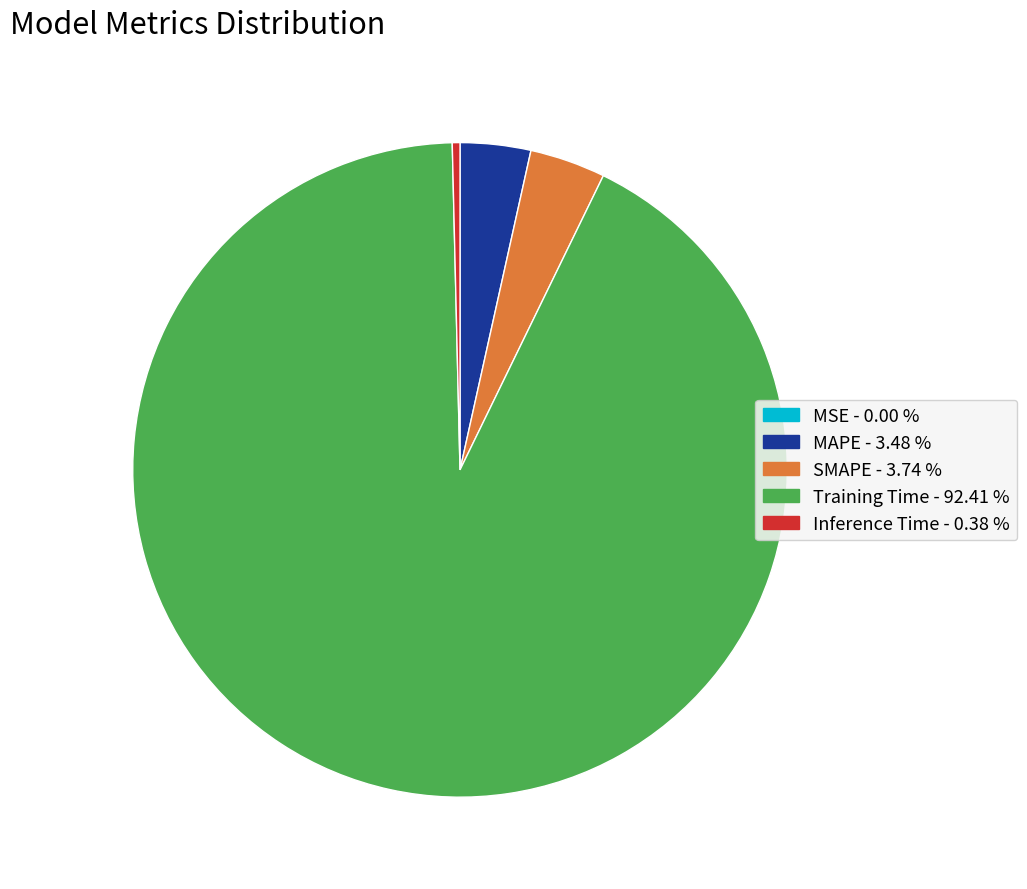

Which category has the biggest portion of the pie?

Training Time